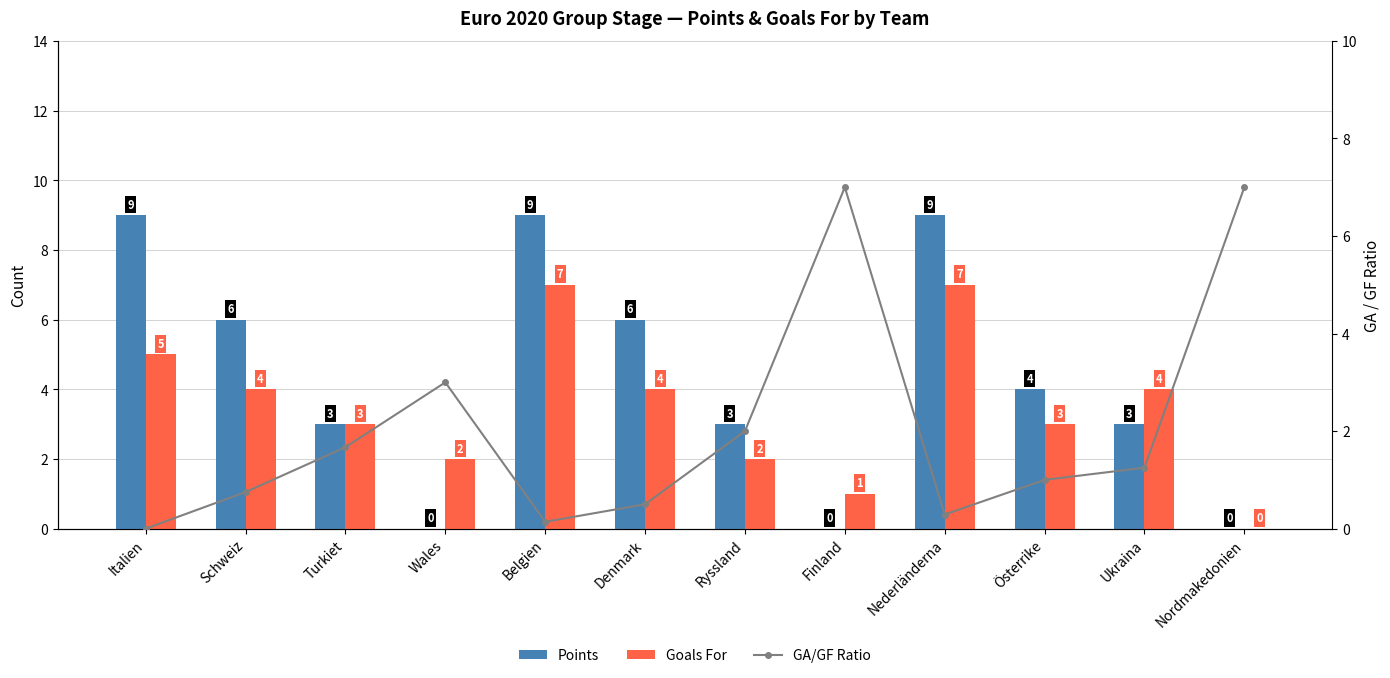

How many series are shown in this chart?

3